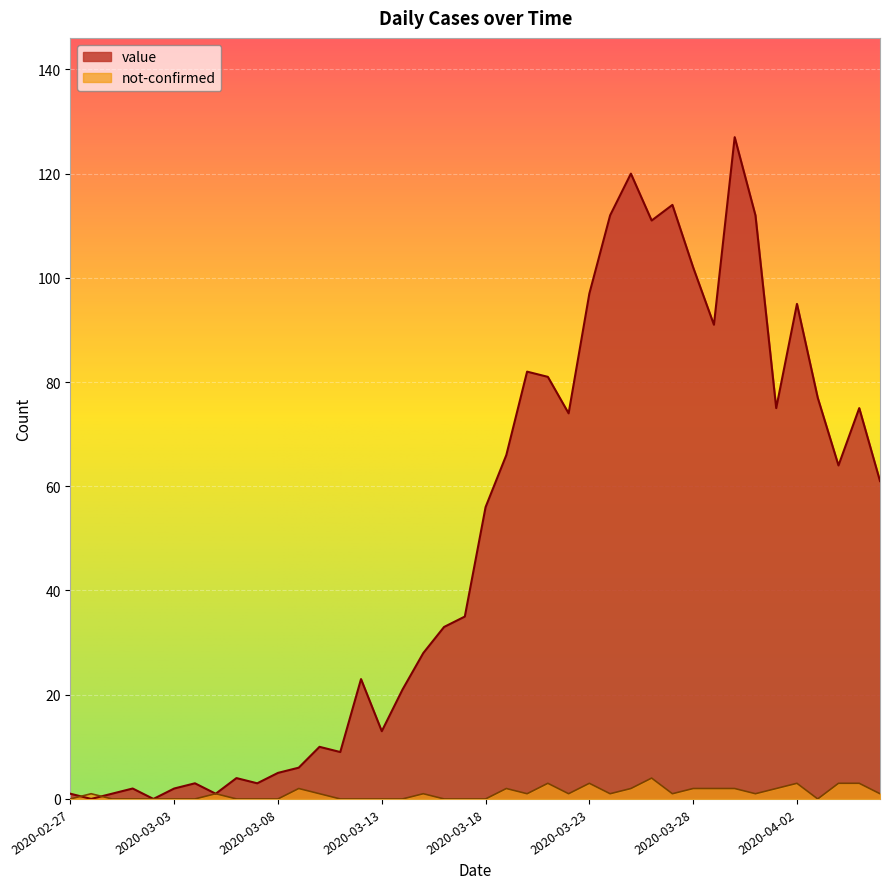

What is the total value across all series at 2020-03-31?

113